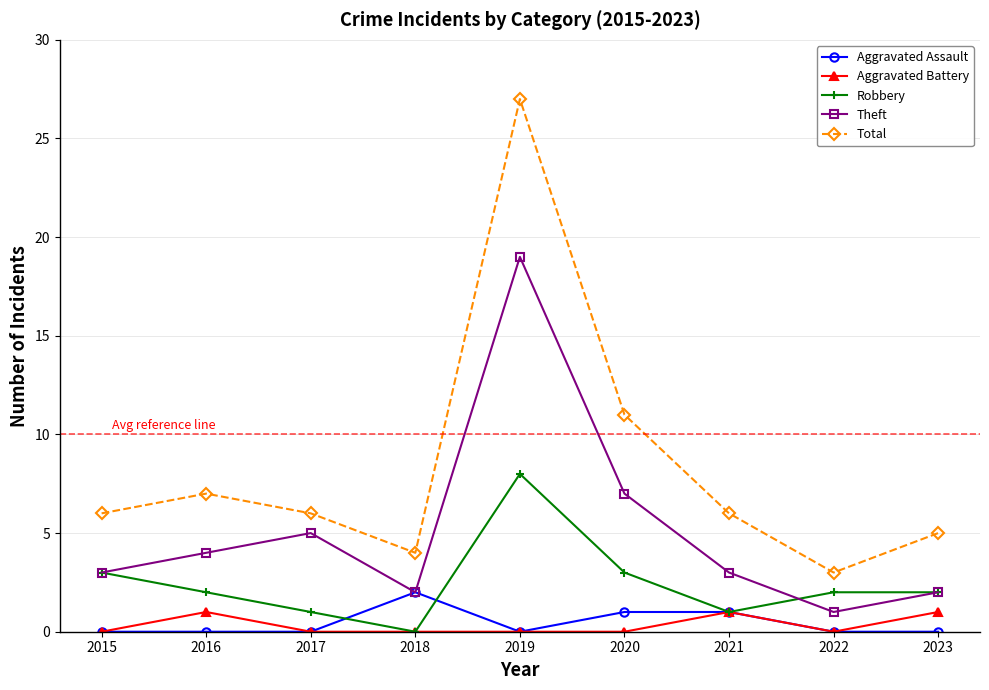

The Total series shows 6 at 2021. True or false?

True